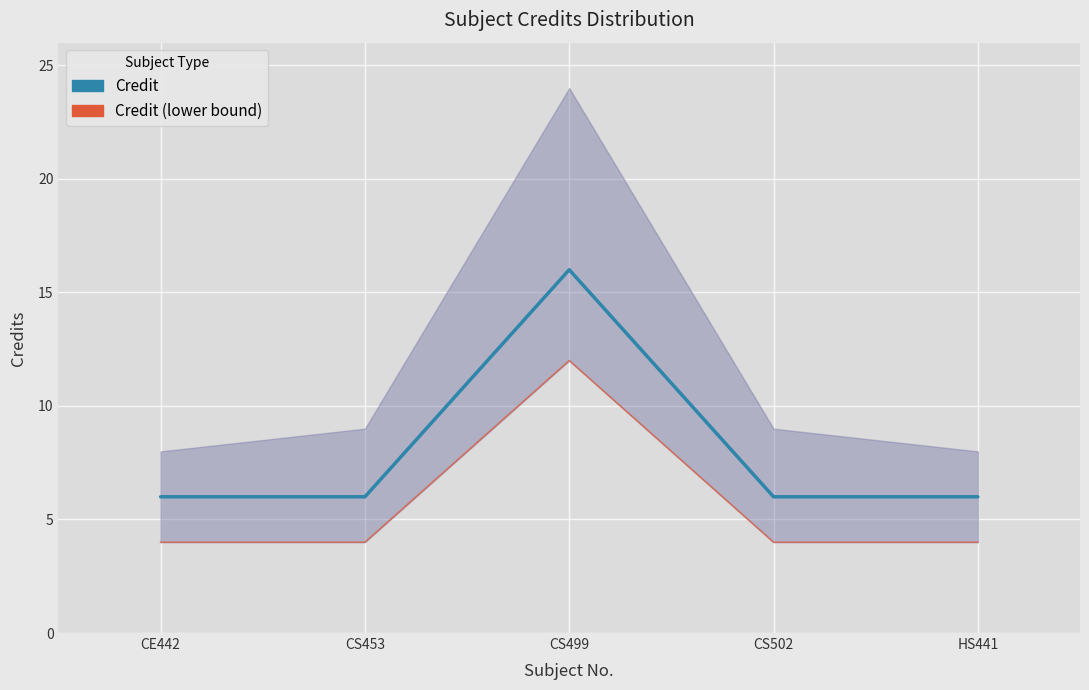

What is the smallest value displayed?

4